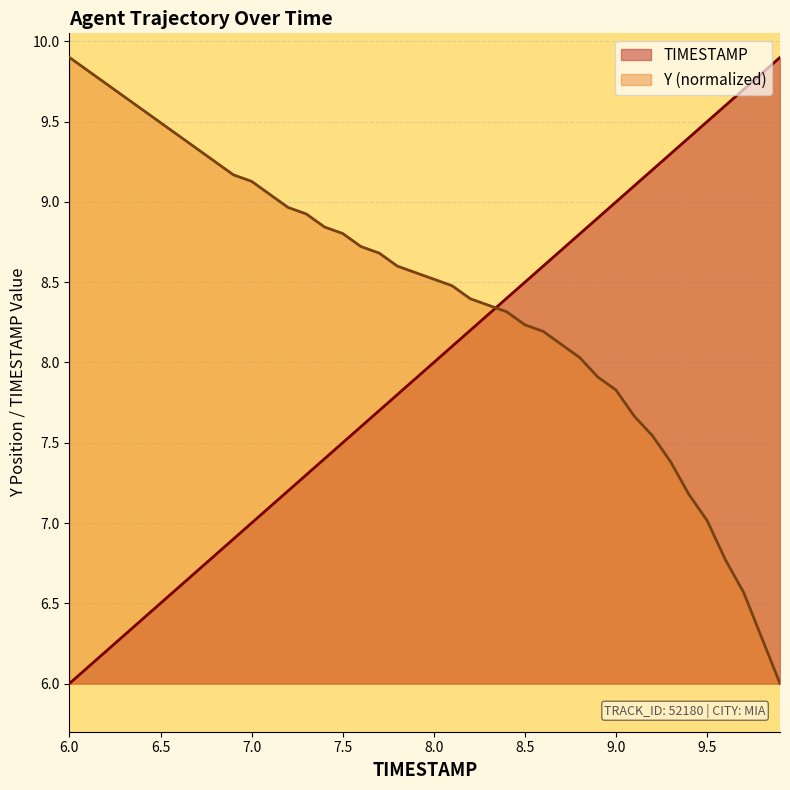

What is the minimum value for Y?

6.0